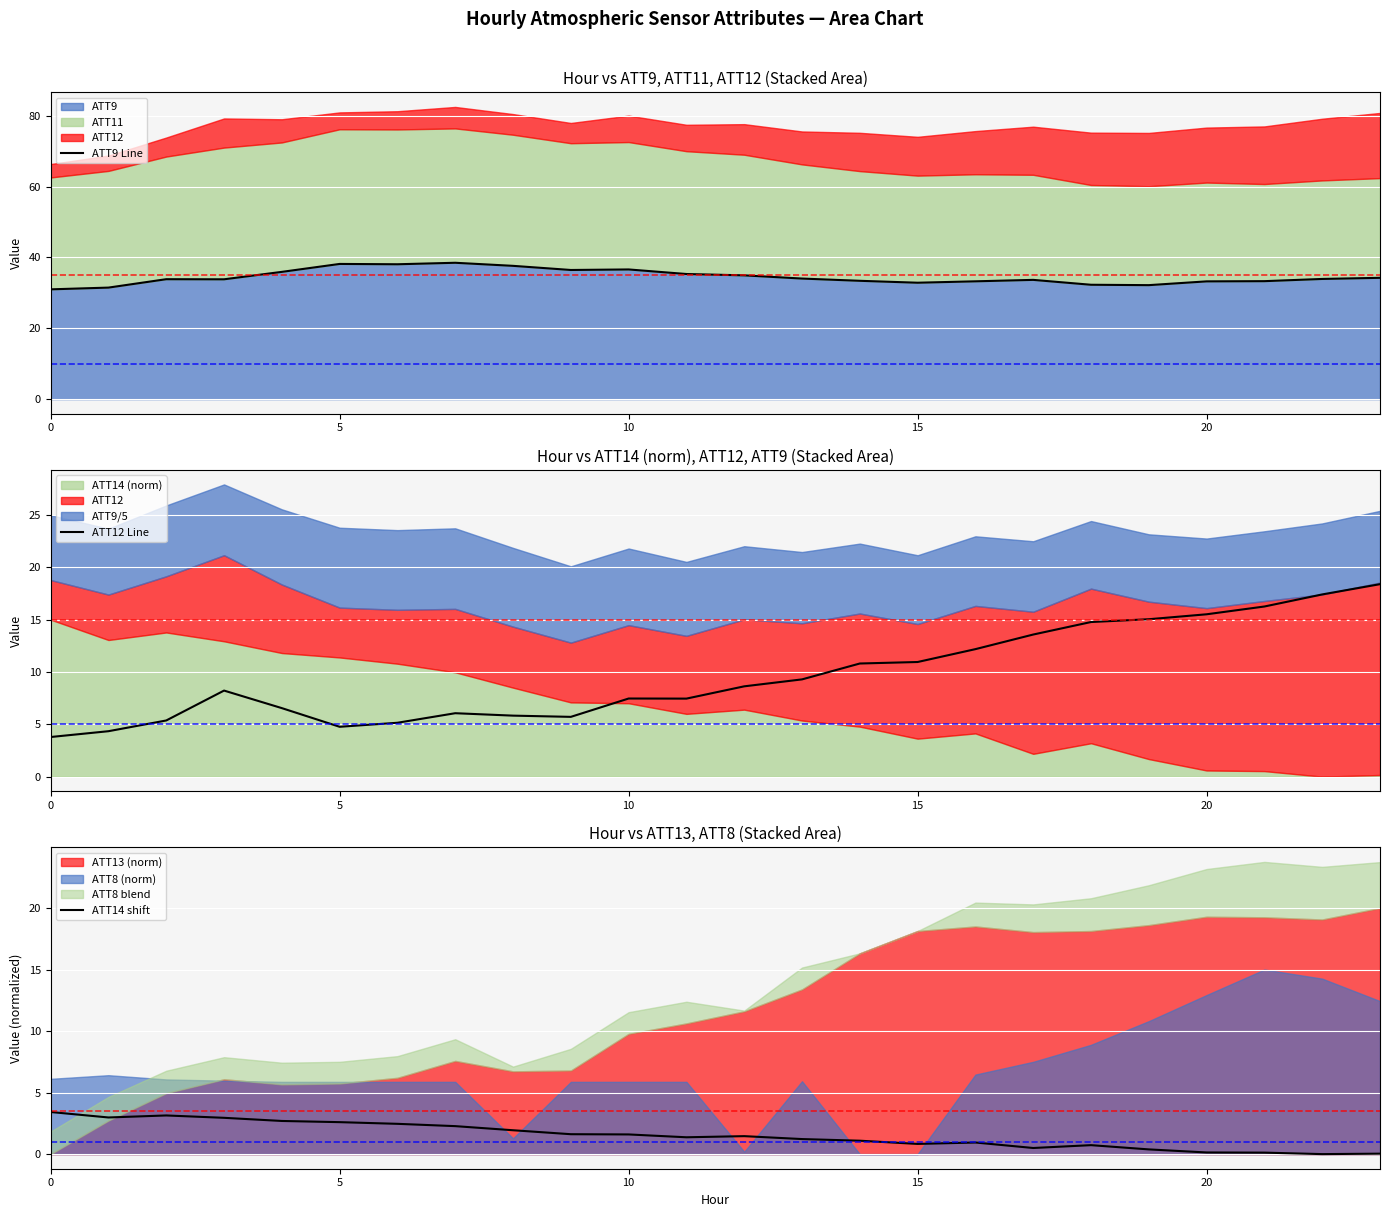

Reading left to right, extract all data points from this chart.

ATT9 Line: 31.0	31.5	33.8	33.8	35.9	38.2	38.1	38.5	37.6	36.4	36.6	35.3	34.9	34.0	33.4	32.9	33.3	33.7	32.3	32.2	33.2	33.3	33.9	34.2
ATT12 Line: 3.8	4.3	5.4	8.2	6.5	4.8	5.1	6.1	5.8	5.7	7.5	7.5	8.6	9.3	10.8	11.0	12.2	13.6	14.8	15.0	15.5	16.3	17.4	18.4
ATT14 shift: 3.4	3.0	3.1	2.9	2.7	2.6	2.5	2.3	1.9	1.6	1.6	1.4	1.5	1.2	1.1	0.8	0.9	0.5	0.7	0.4	0.1	0.1	0.0	0.0